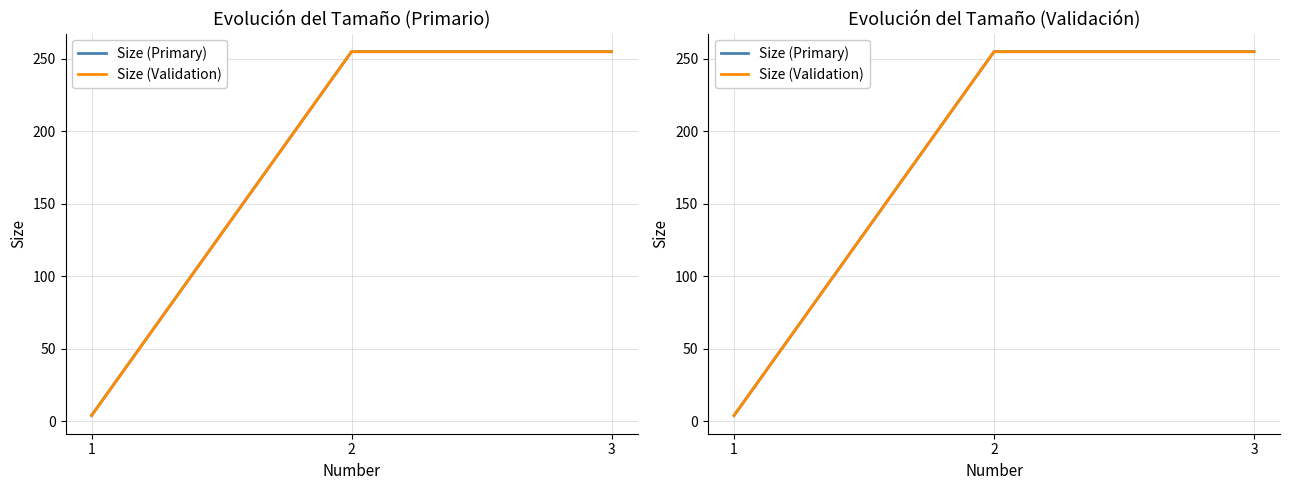

Which series changed the most between 1 and 2?

Size (Primary)